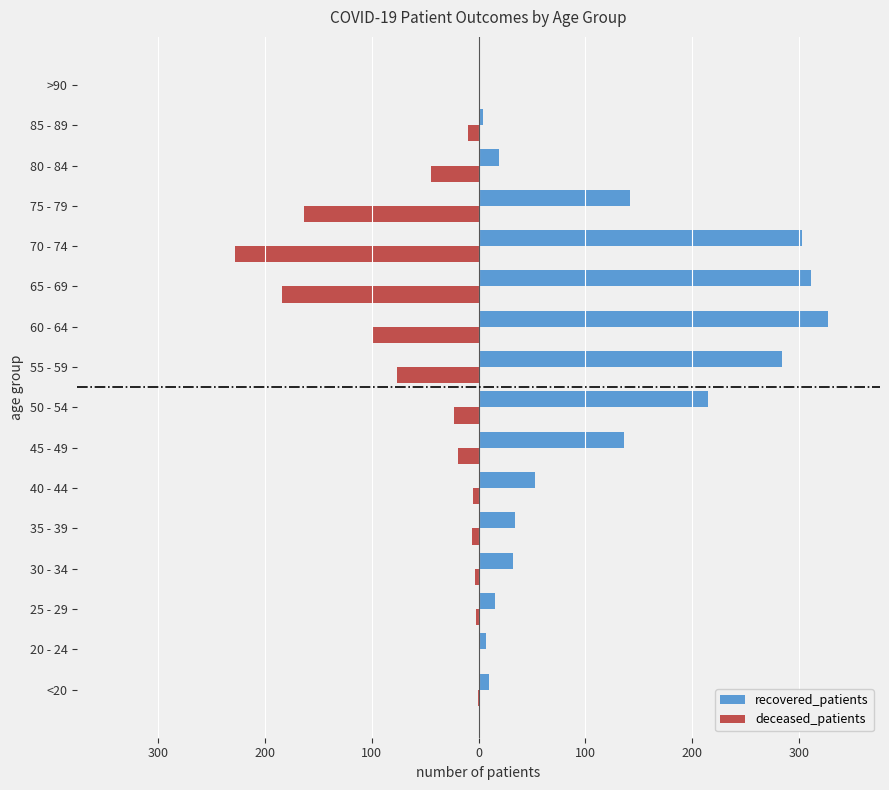

What are all the series names shown in the legend?

recovered_patients, deceased_patients